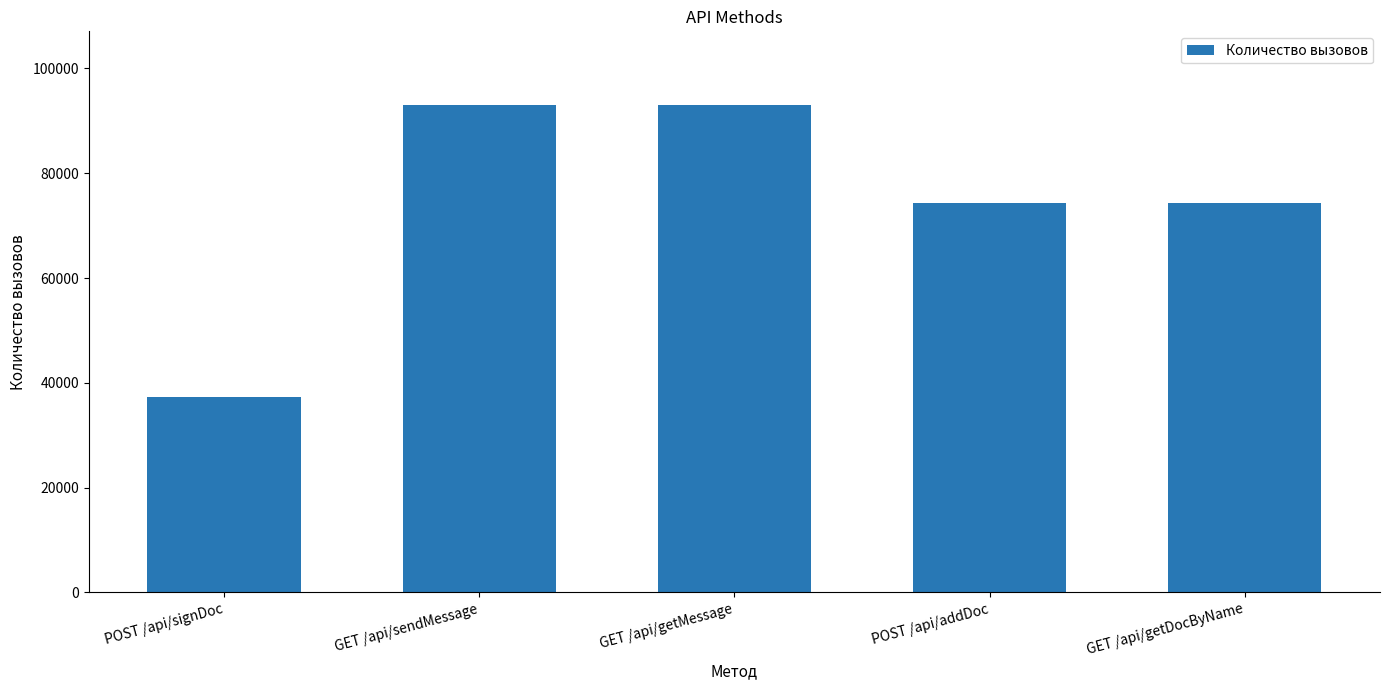

What is the label of the 5th bar from the right?

POST /api/signDoc